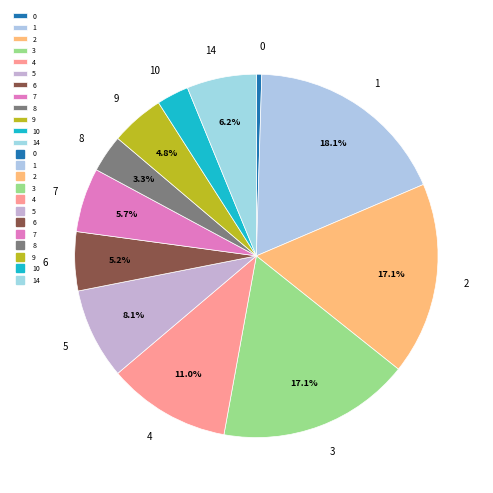

What percentage is the 4 slice, to the nearest percent?

11%